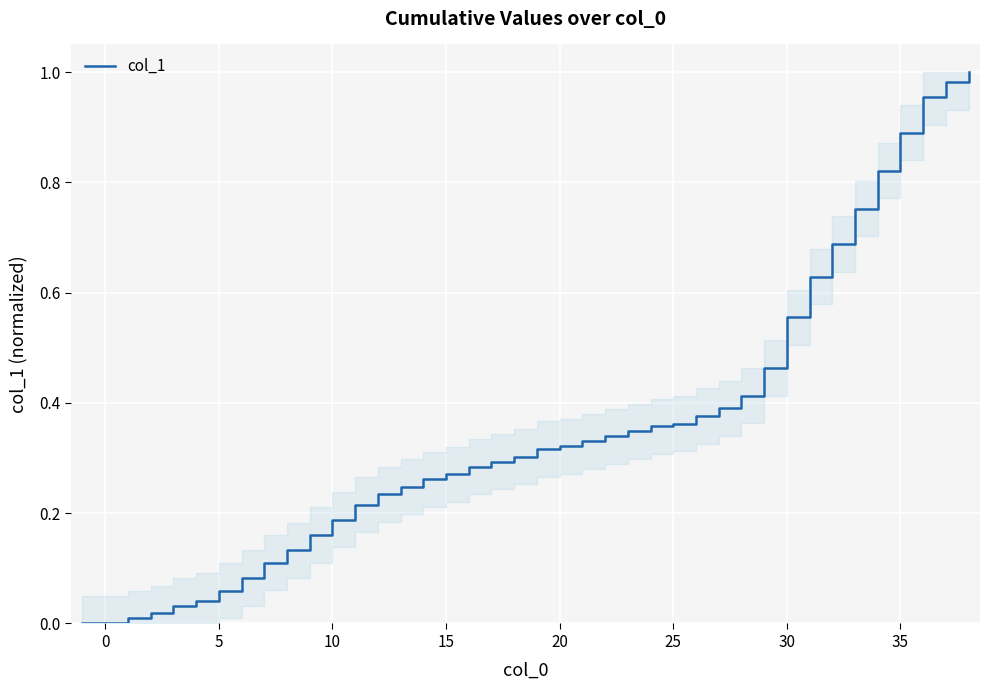

The chart shows a value of 0.1 at 10. True or false?

False